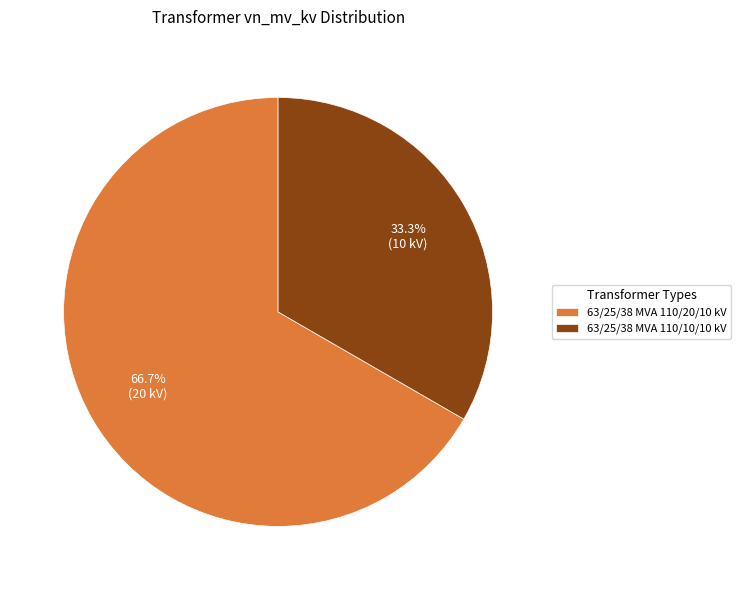

Which slice is the largest?

63/25/38 MVA 110/20/10 kV